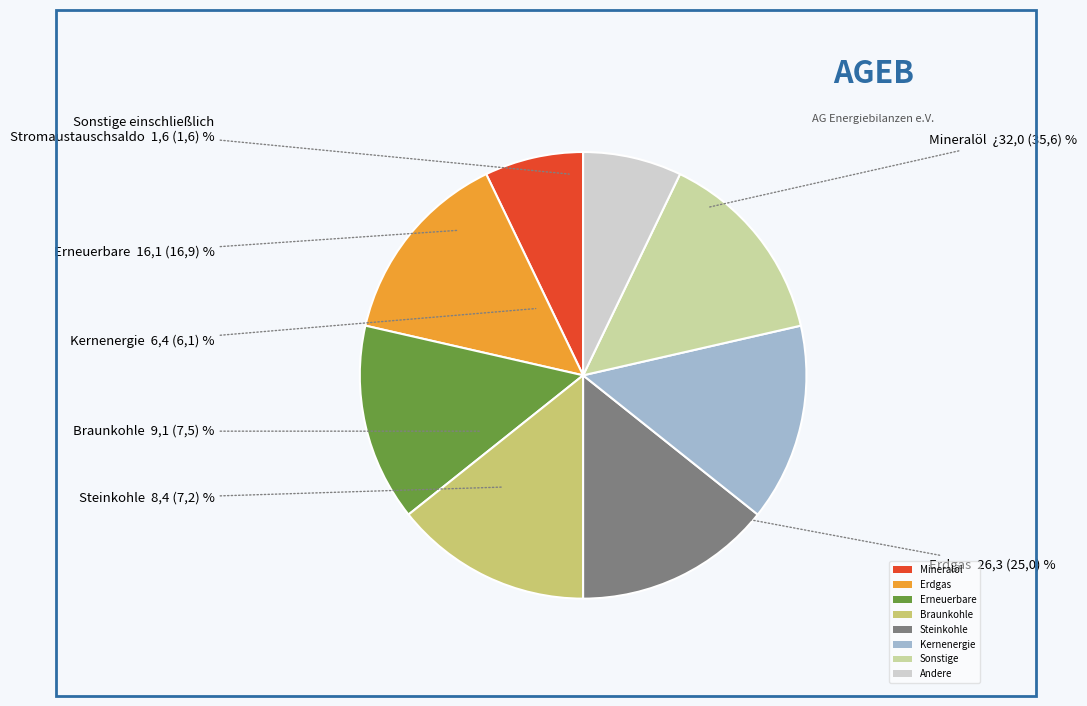

Is it true that Erdgas is 3% of the pie?

False